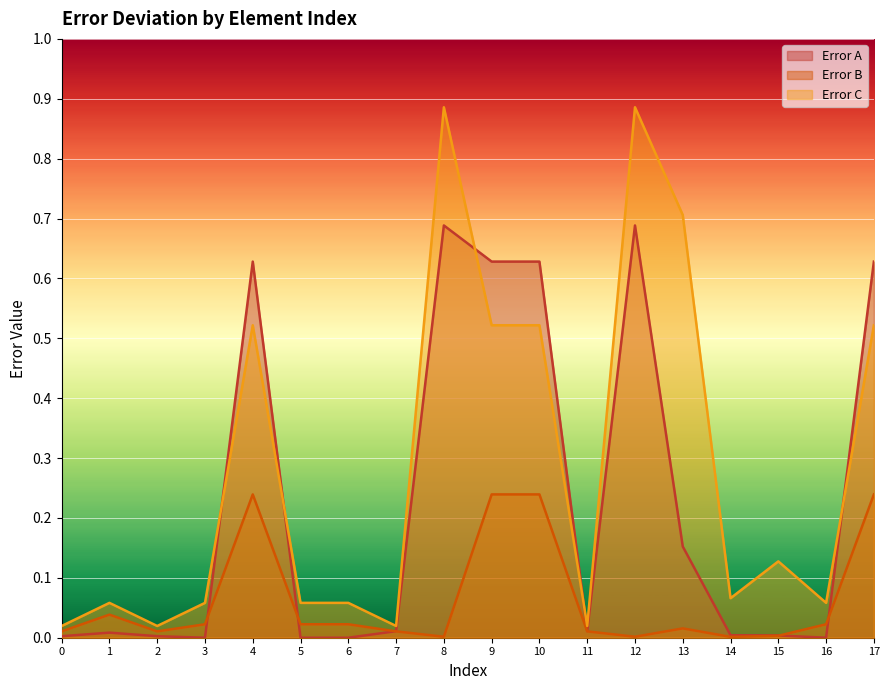

At which label does Error A reach its peak?

8